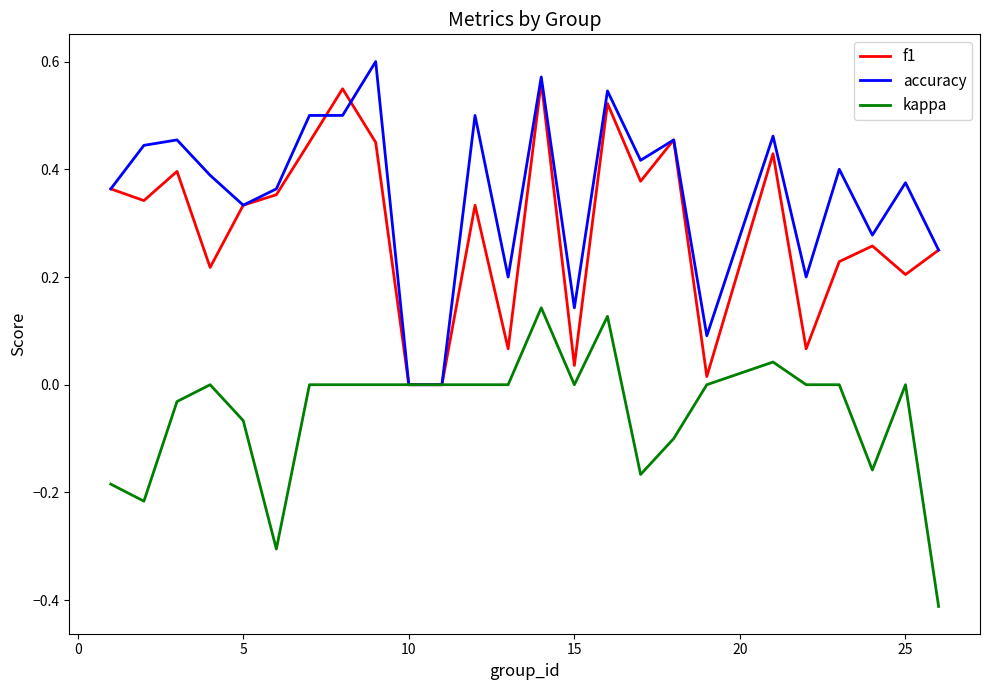

Which series has the largest range (max minus min)?

accuracy